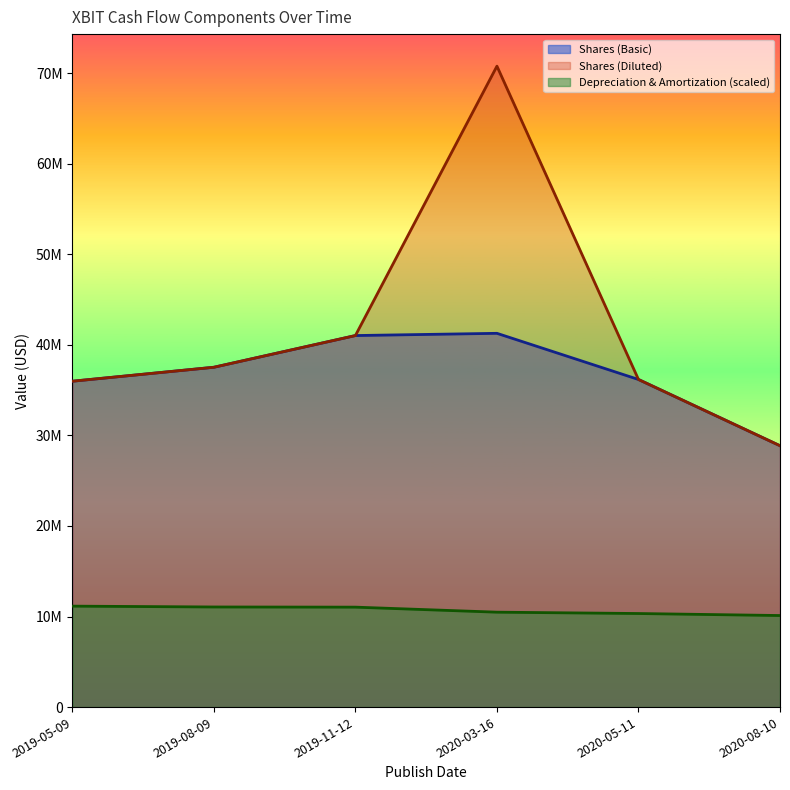

List the series in order of their peak value, highest first.

Shares (Diluted), Shares (Basic), Depreciation & Amortization (scaled)